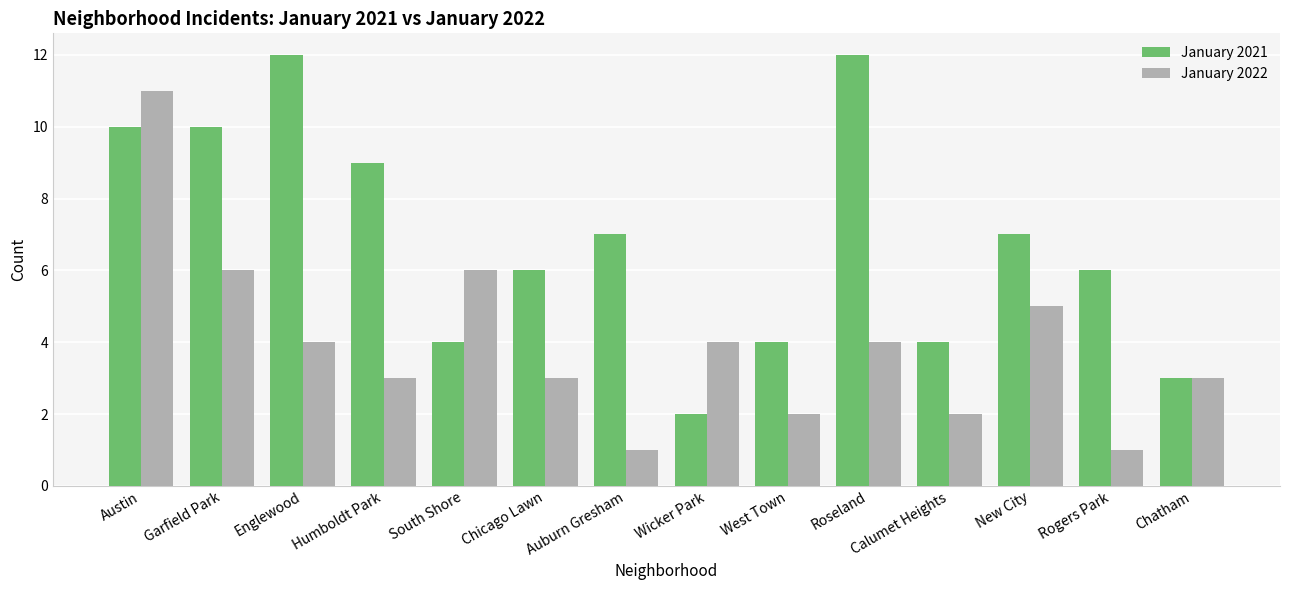

What is the spread (max minus min) of values at Humboldt Park?

6